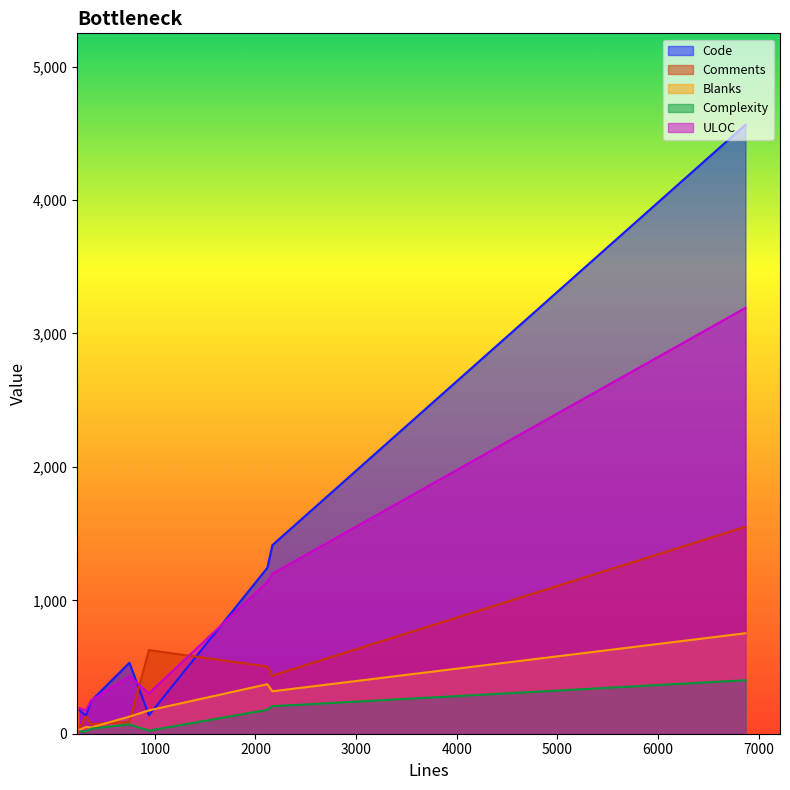

Rank the series by their maximum value, from highest to lowest.

Code, ULOC, Comments, Blanks, Complexity